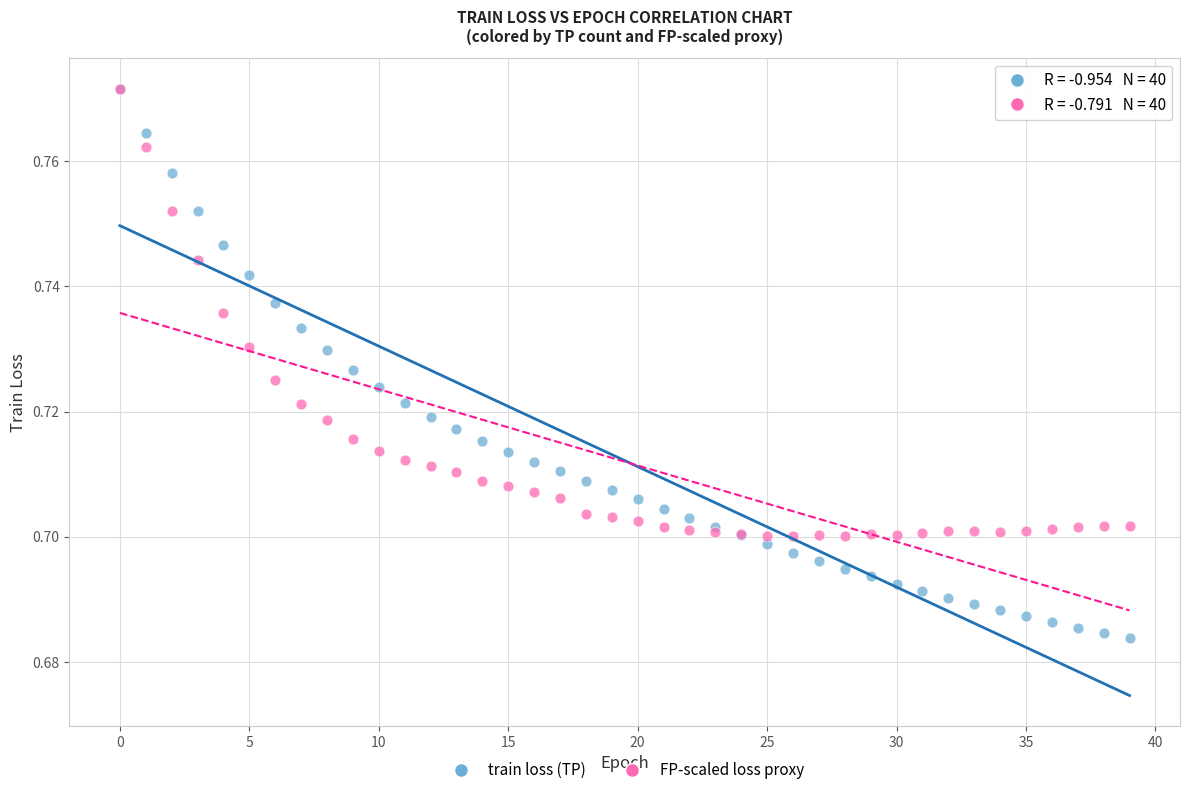

What are all the series names shown in the legend?

train loss (TP), FP-scaled loss proxy